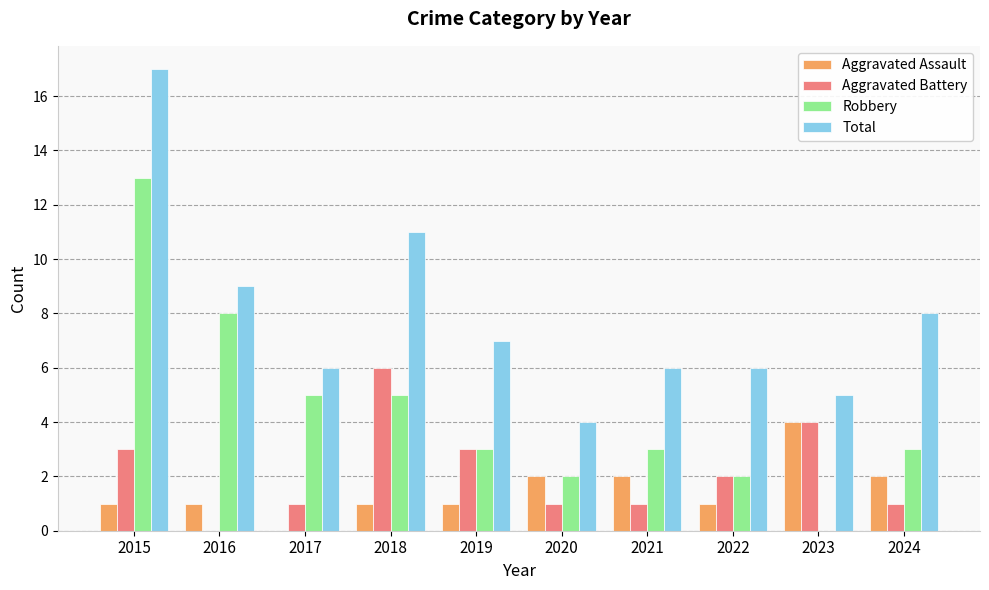

Which series has the largest total across all categories?

Total